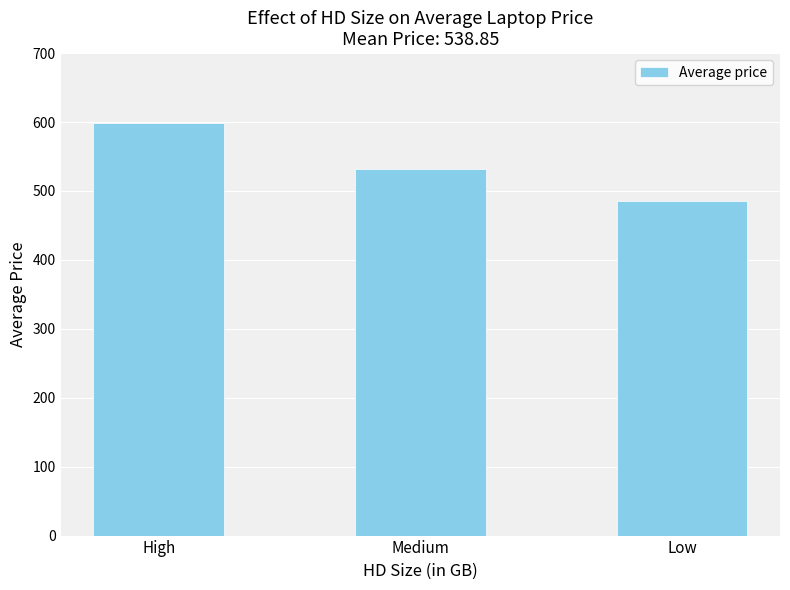

Which category has the lowest value across all series?

Low